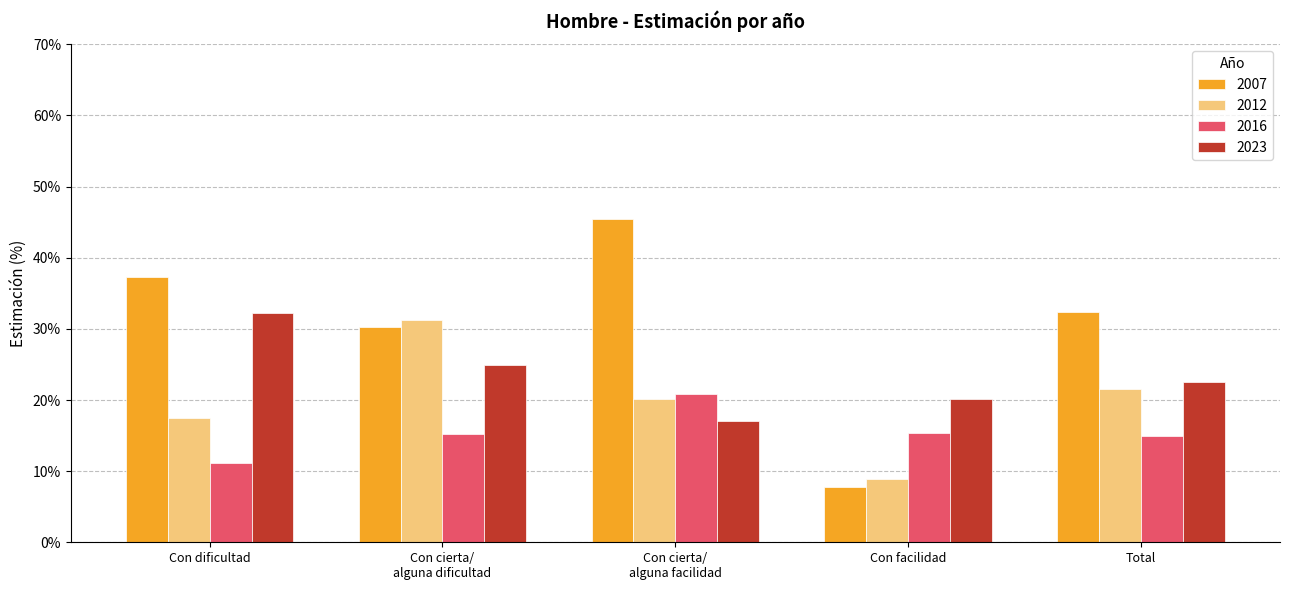

At how many categories does at least one series exceed 0?

5